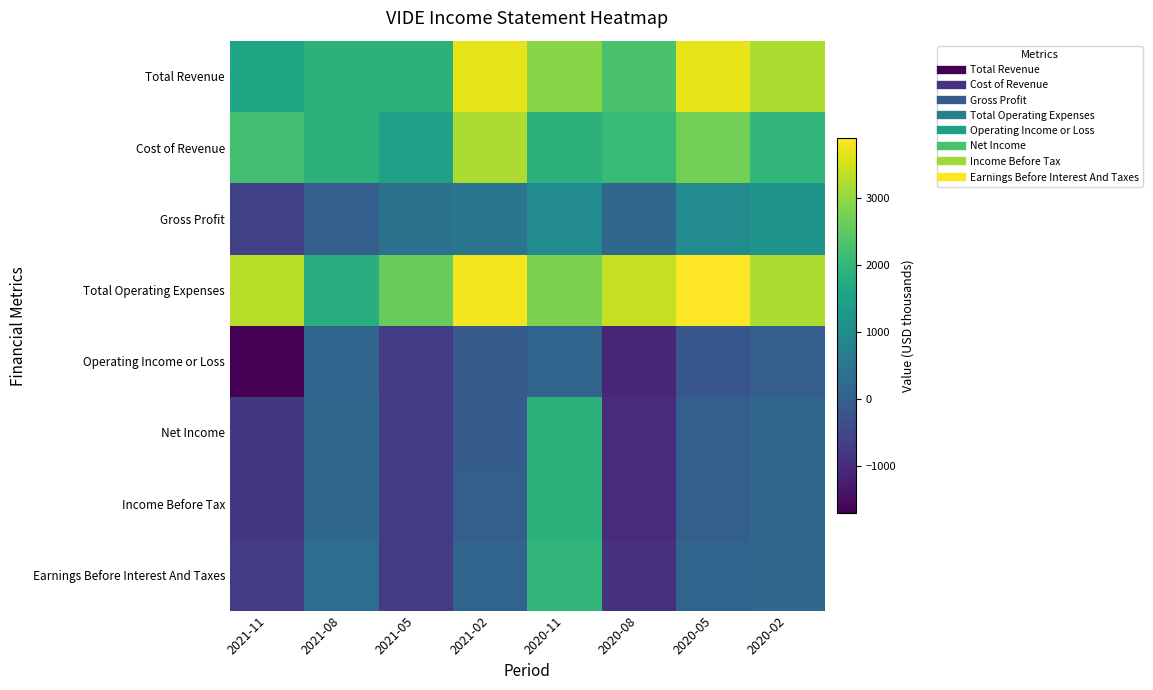

Reading left to right, transcribe all the data shown in this chart.

Total Revenue: 2021-11=1600	2021-08=1900	2021-05=1900	2021-02=3700	2020-11=2900	2020-08=2300	2020-05=3700	2020-02=3200
Cost of Revenue: 2021-11=2200	2021-08=1900	2021-05=1500	2021-02=3200	2020-11=1900	2020-08=2100	2020-05=2700	2020-02=2000
Gross Profit: 2021-11=-600	2021-08=0	2021-05=400	2021-02=500	2020-11=1000	2020-08=200	2020-05=1000	2020-02=1200
Total Operating Expenses: 2021-11=3300	2021-08=1800	2021-05=2600	2021-02=3800	2020-11=2800	2020-08=3400	2020-05=3900	2020-02=3200
Operating Income or Loss: 2021-11=-1700	2021-08=100	2021-05=-700	2021-02=-100	2020-11=100	2020-08=-1100	2020-05=-200	2020-02=0
Net Income: 2021-11=-800	2021-08=200	2021-05=-700	2021-02=-100	2020-11=1900	2020-08=-1000	2020-05=0	2020-02=200
Income Before Tax: 2021-11=-800	2021-08=200	2021-05=-700	2021-02=0	2020-11=1900	2020-08=-1000	2020-05=0	2020-02=200
Earnings Before Interest And Taxes: 2021-11=-700	2021-08=300	2021-05=-700	2021-02=100	2020-11=2000	2020-08=-900	2020-05=100	2020-02=200